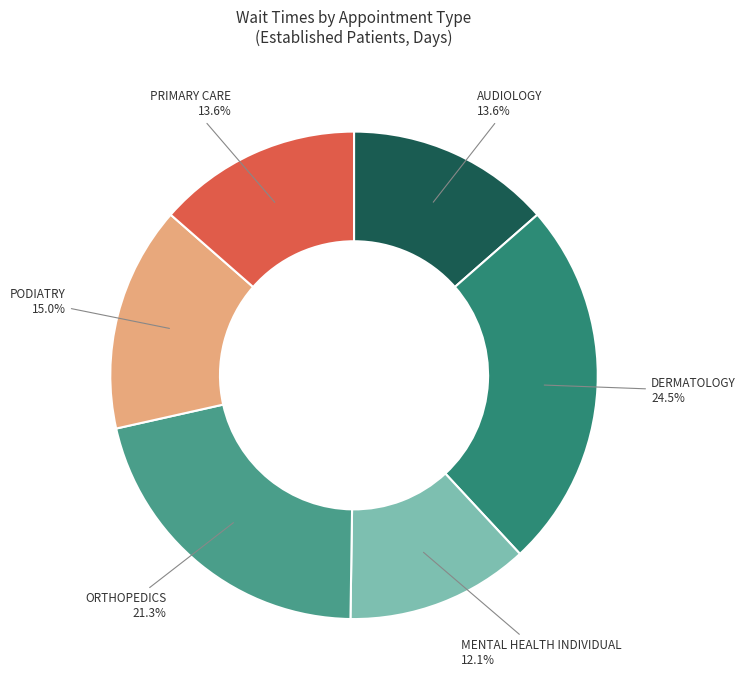

Is there a majority slice in this chart?

No